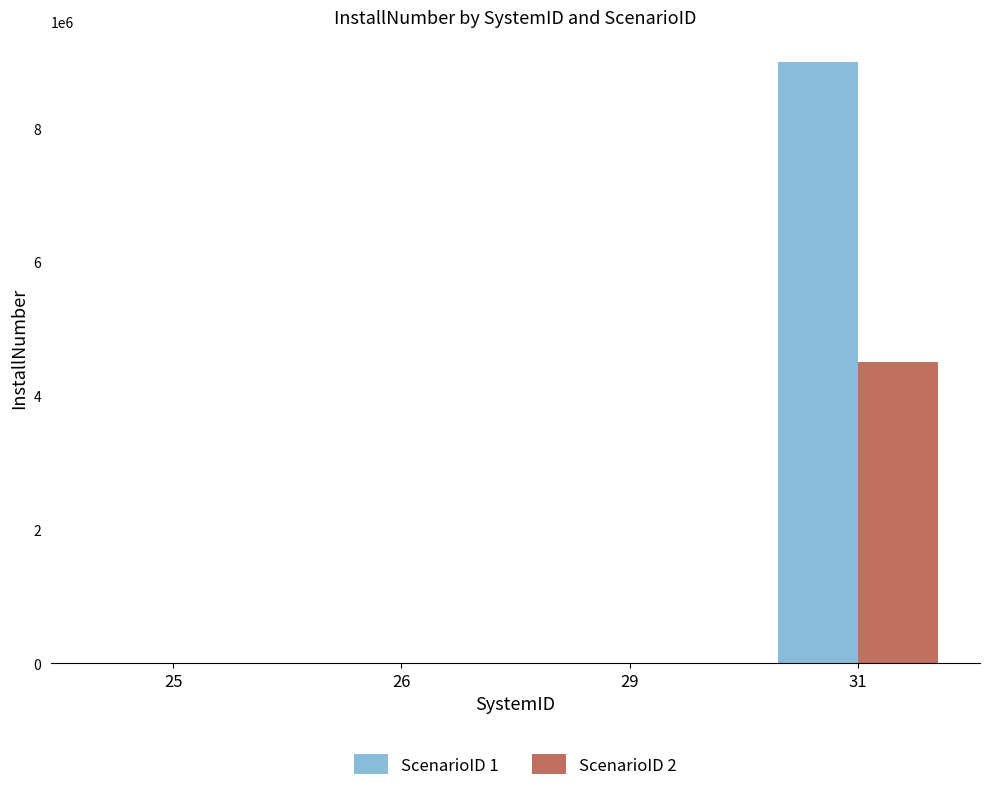

What is the total value across all series at 31?

13500000.0